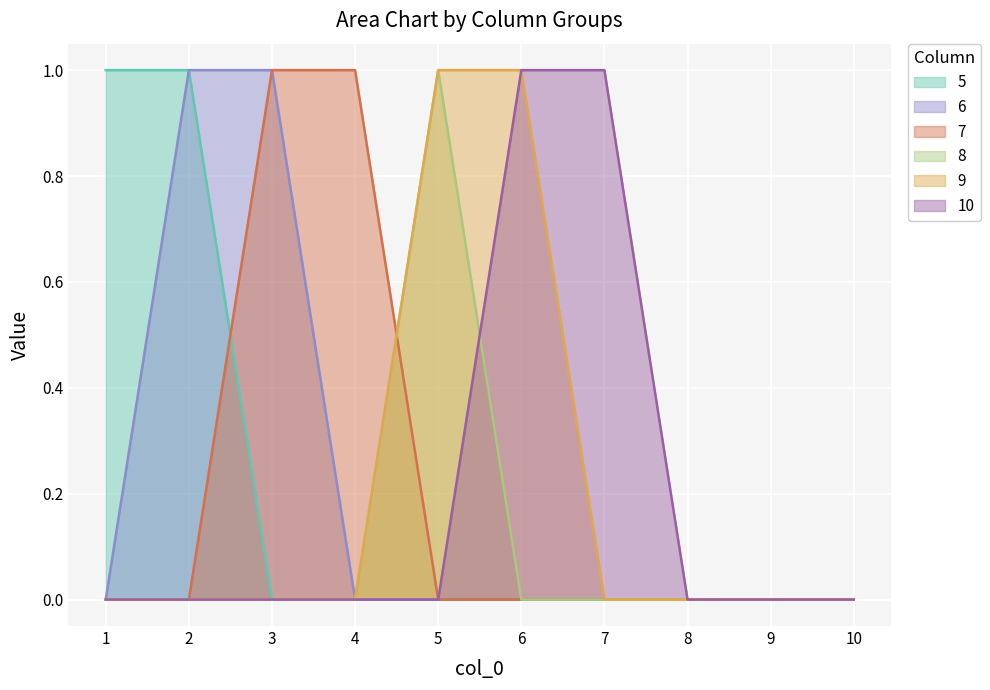

Reading right to left, transcribe all the data shown in this chart.

5: 10=0	9=0	8=0	7=0	6=0	5=0	4=0	3=0	2=1	1=1
6: 10=0	9=0	8=0	7=0	6=0	5=0	4=0	3=1	2=1	1=0
7: 10=0	9=0	8=0	7=0	6=0	5=0	4=1	3=1	2=0	1=0
8: 10=0	9=0	8=0	7=0	6=0	5=1	4=0	3=0	2=0	1=0
9: 10=0	9=0	8=0	7=0	6=1	5=1	4=0	3=0	2=0	1=0
10: 10=0	9=0	8=0	7=1	6=1	5=0	4=0	3=0	2=0	1=0